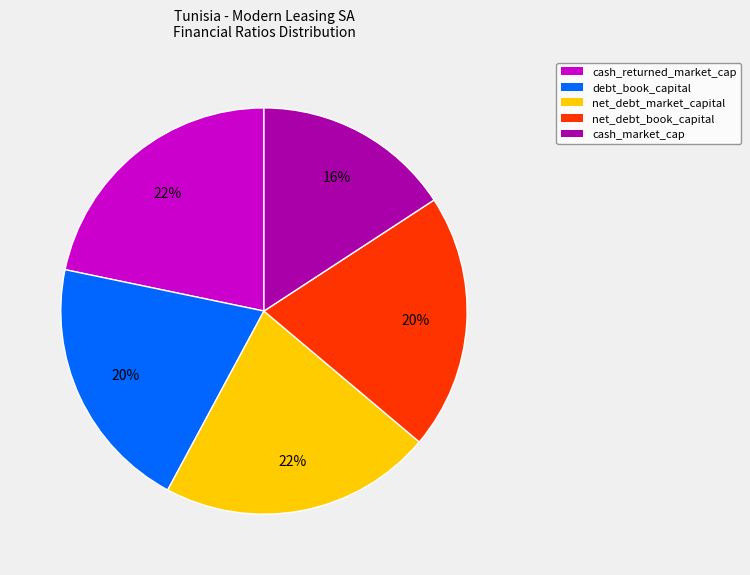

To the nearest percent, what percentage of the pie is net_debt_market_capital?

22%